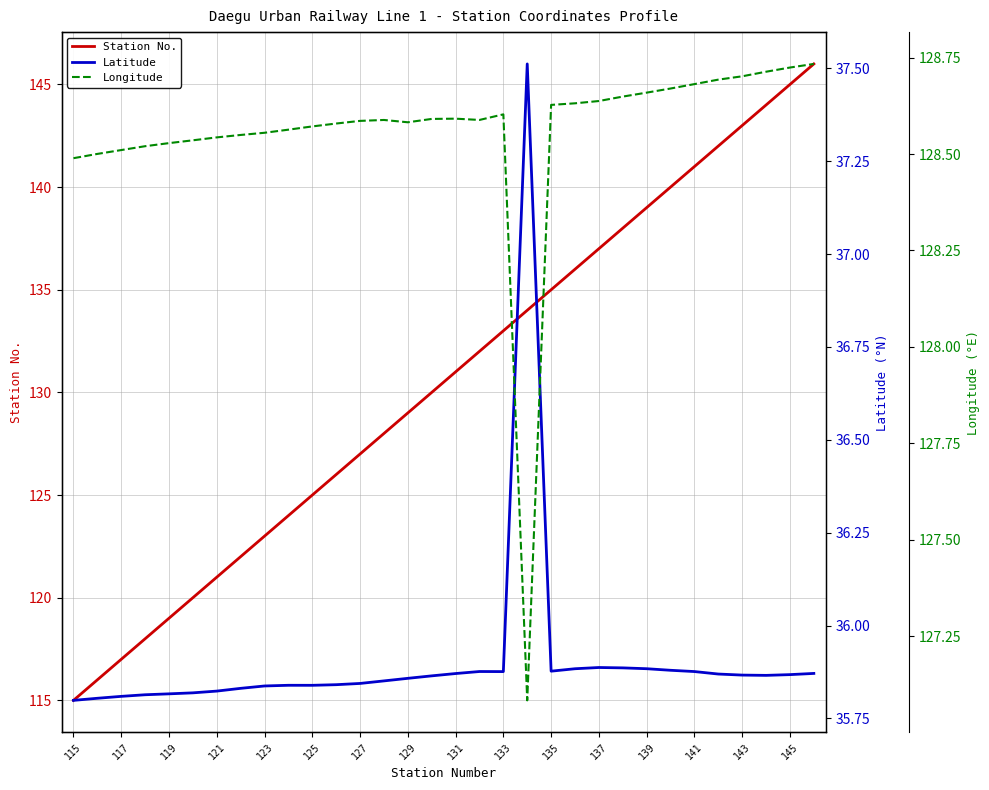

What is the lowest value of the Station No. series?

115